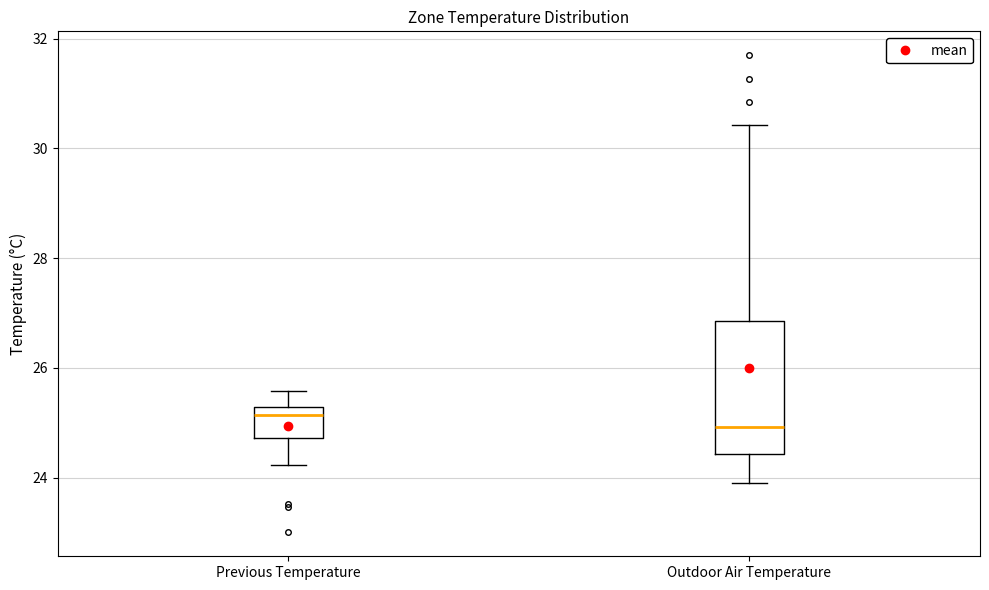

Reading left to right, transcribe this box plot: for each box, give where its median line is, the range the box spans, and where its two whiskers end, as read against the y-axis. The values are not printed on the chart, so give them approximately, as read against the axis.

Previous Temperature: median 25.2 (just below the box's upper edge), box 24.8 to 25.2, whiskers 24.2 to 25.6
Outdoor Air Temperature: median 25.0, box 24.4 to 26.8, whiskers 24.0 to 30.4